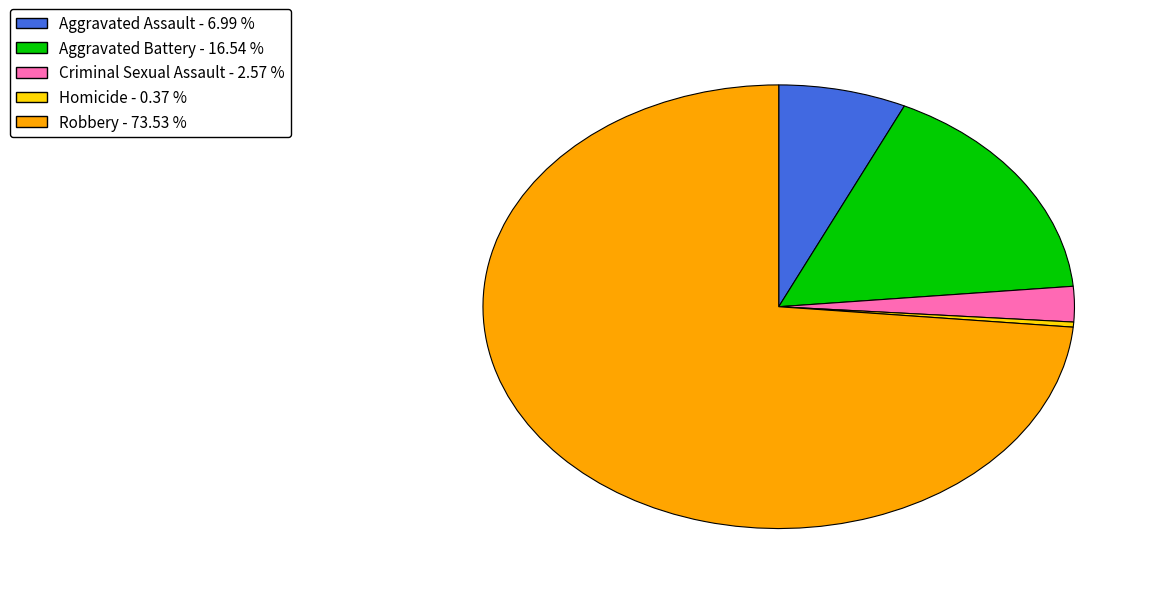

Does Robbery represent more than half of the total?

Yes